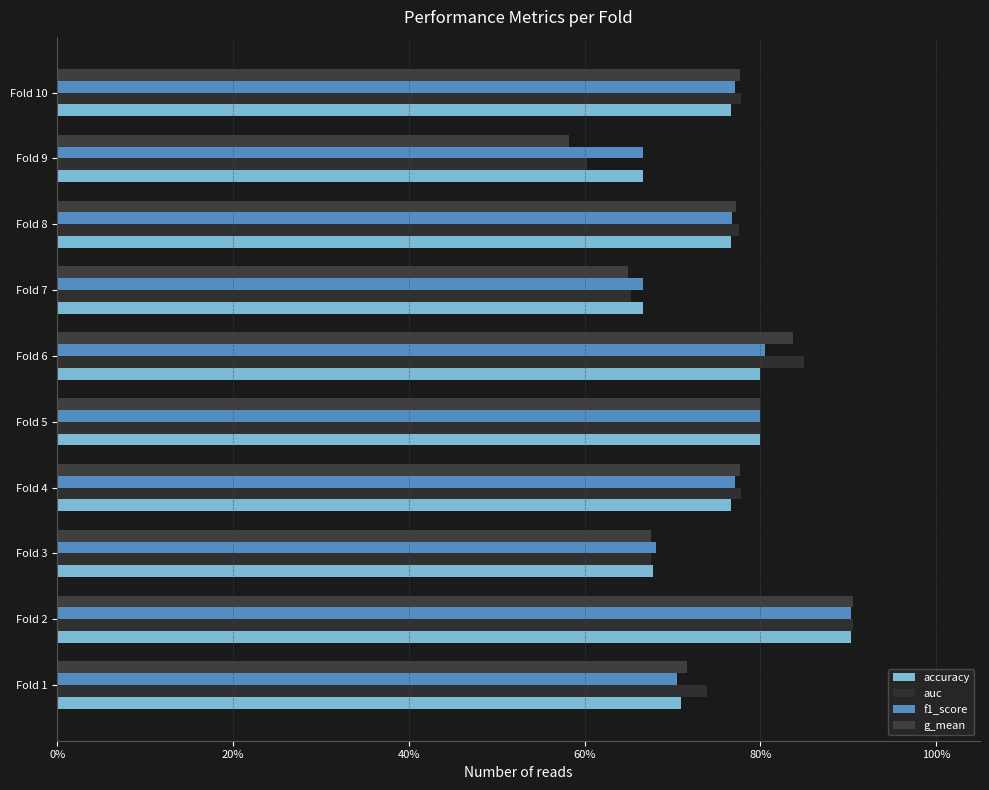

Which series has the largest total across all categories?

auc